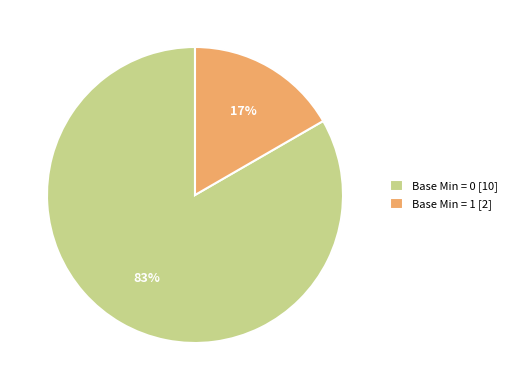

To the nearest percent, what is the average slice percentage?

50%